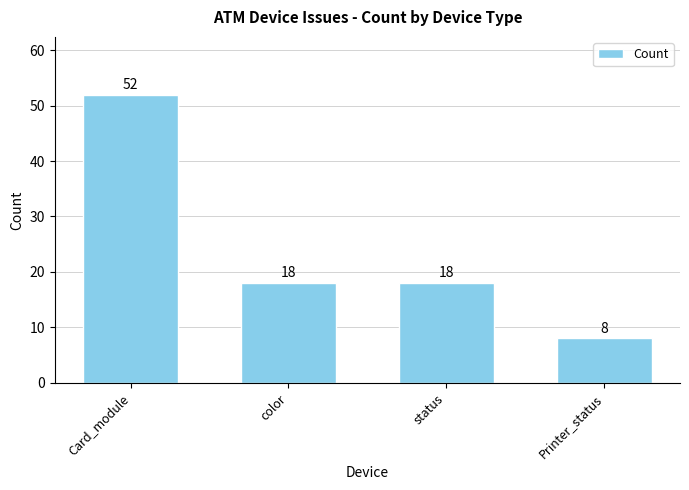

Where does the data first go above 18?

Card_module